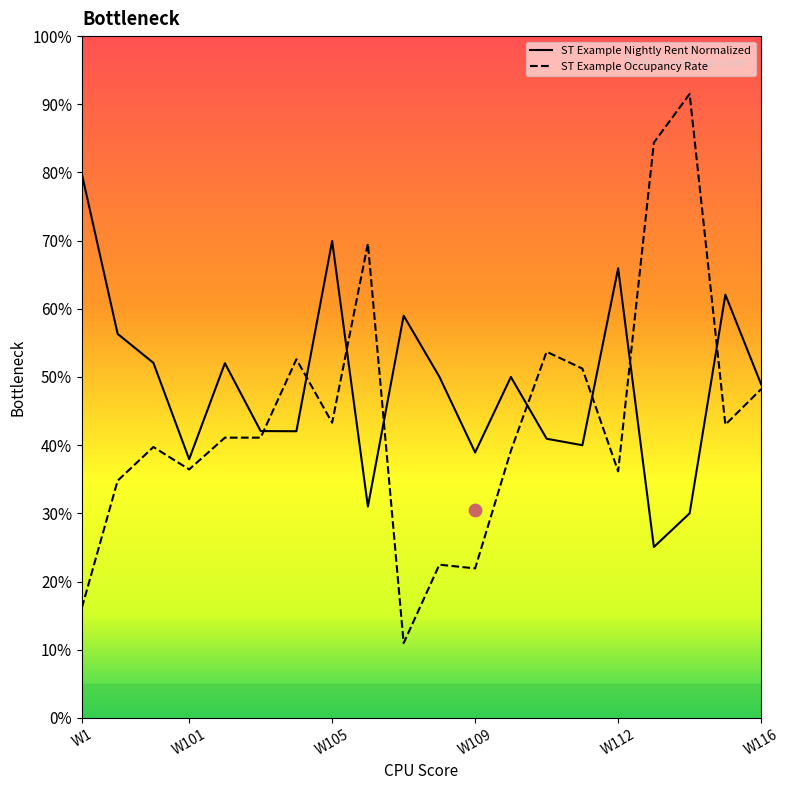

What is the minimum value for ST Example Occupancy Rate?

11.0